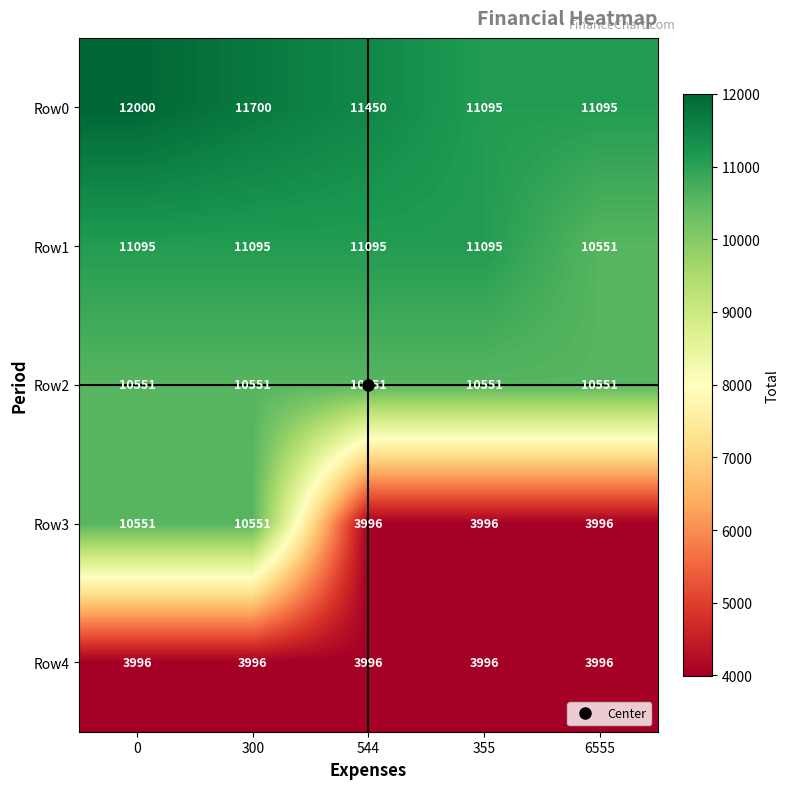

What is the average value of the Row2 series?

10551